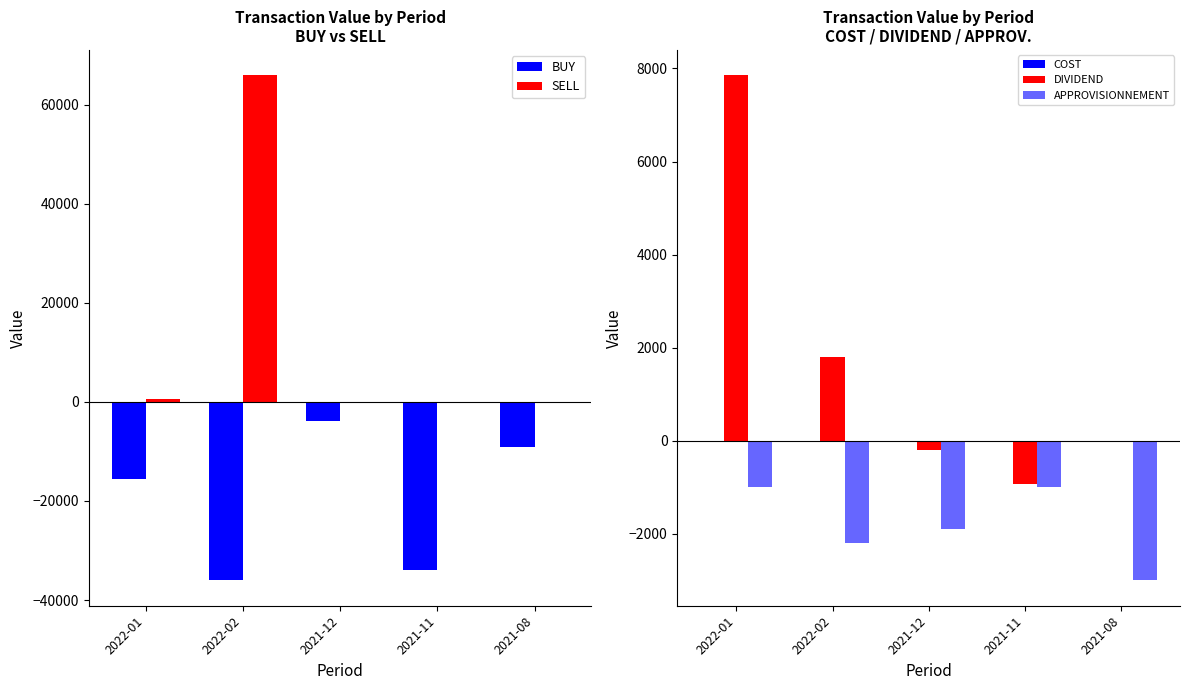

Between 2021-11 and 2022-01, which is larger?

2022-01